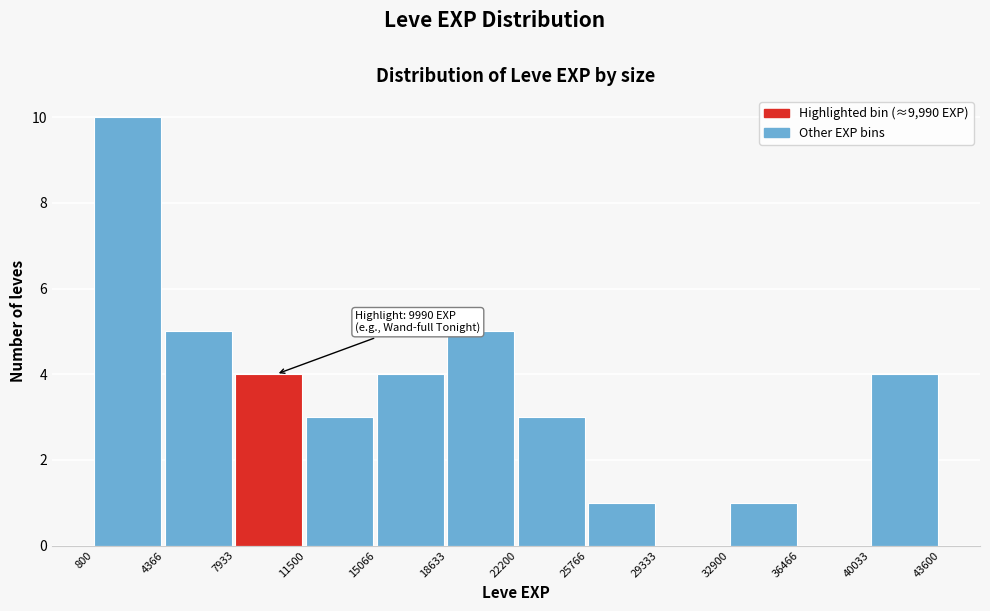

Over which range of the x-axis is the bar tallest?

800 to 4366